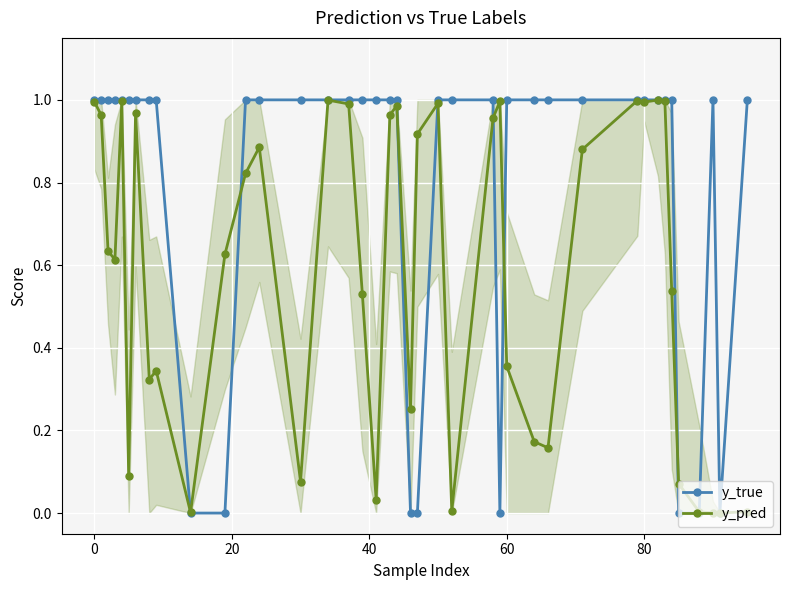

True or false: y_pred has more than 1 points higher than both neighbors.

True